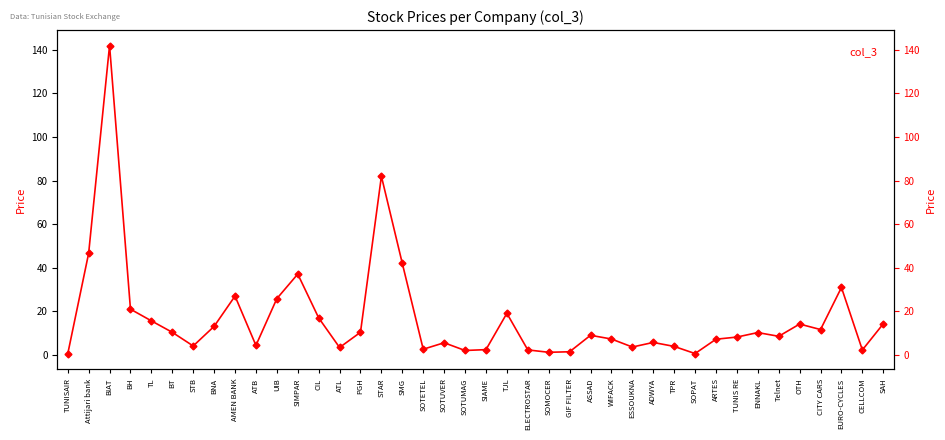

What is the difference between the values at SAH and SOPAT?

13.6